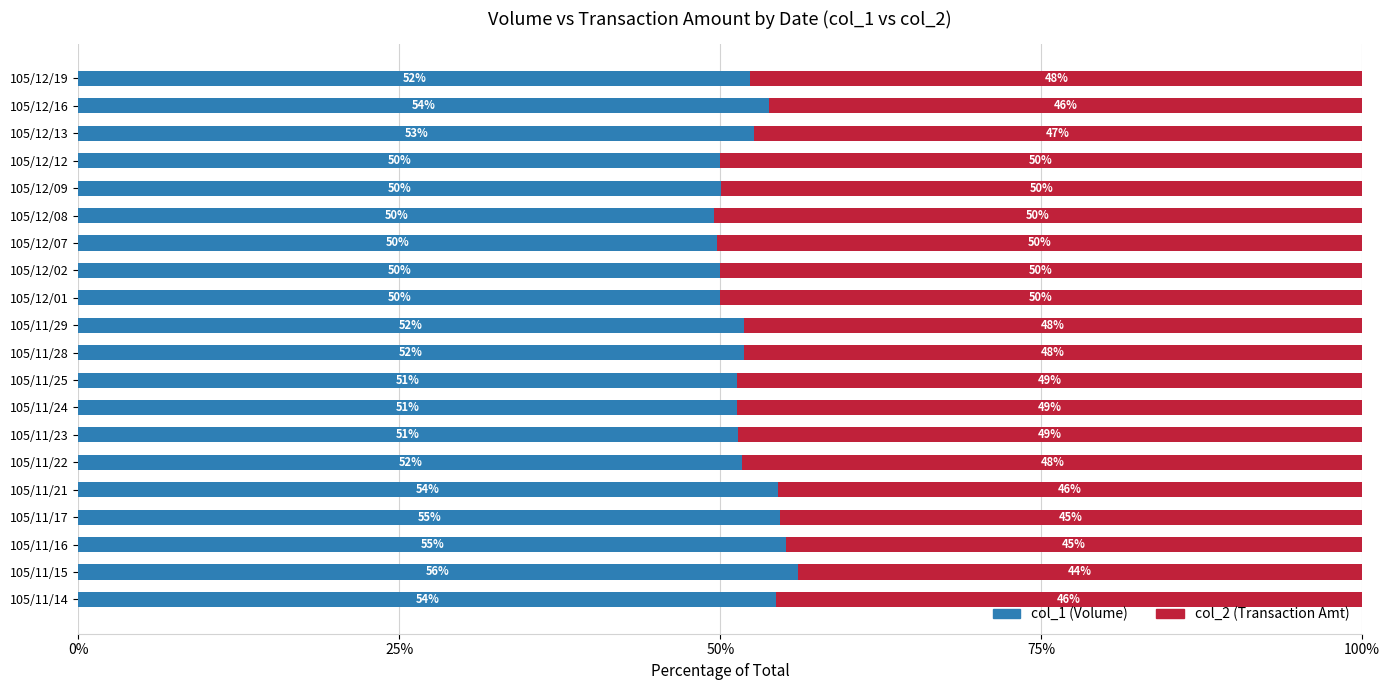

What is the total value across all series at 105/11/29?

100.0